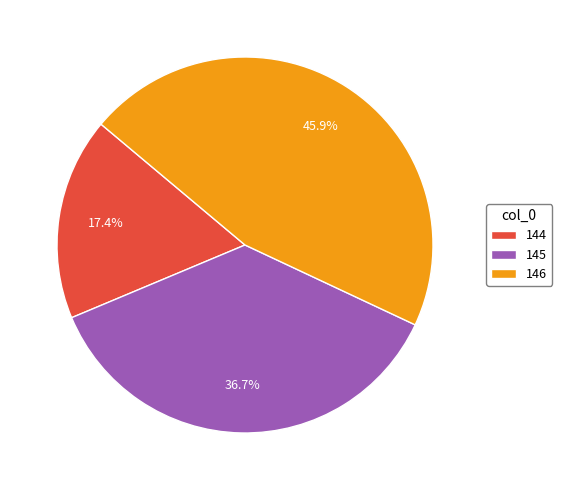

Does any single category account for the majority?

No